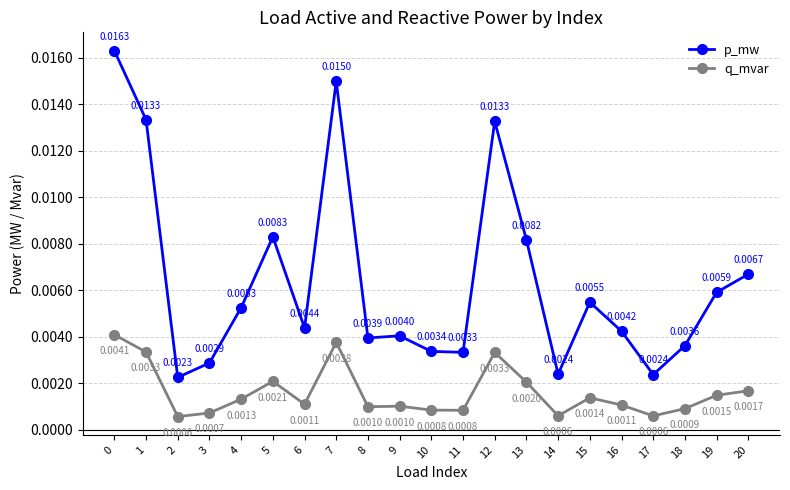

How many lines are shown in the chart?

2